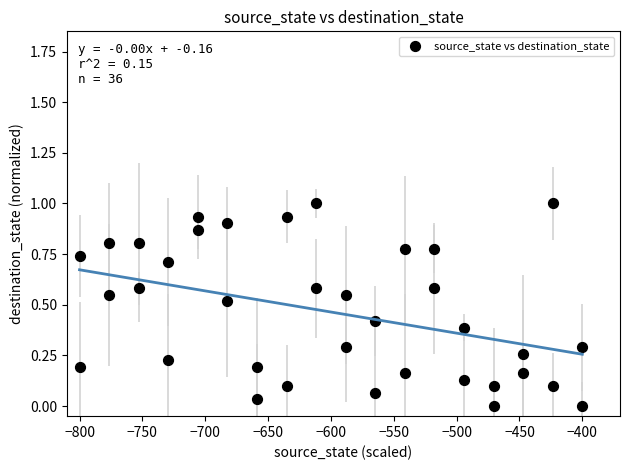

What is the range of Y values (max minus min)?

1.0